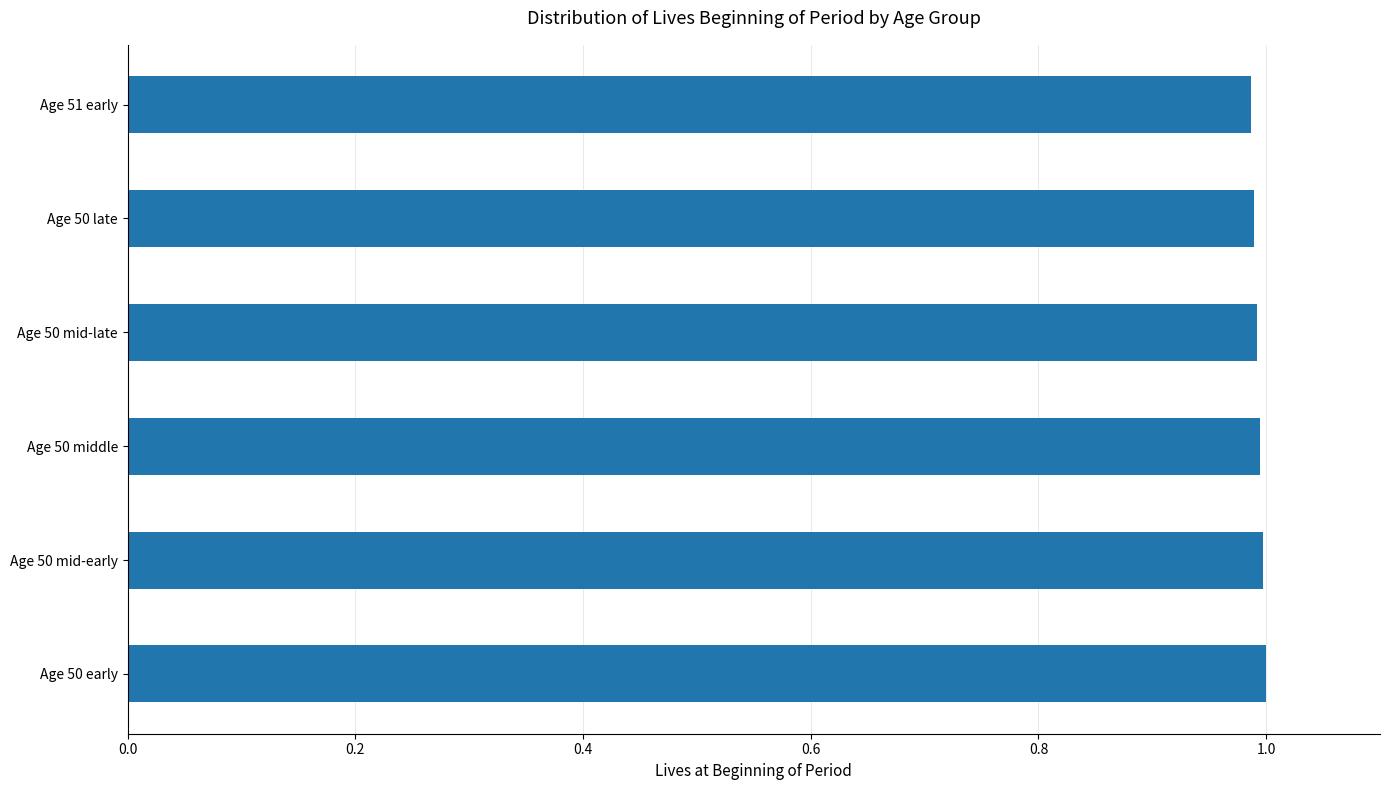

True or false: the data shows 0.5 at Age 50 middle.

False